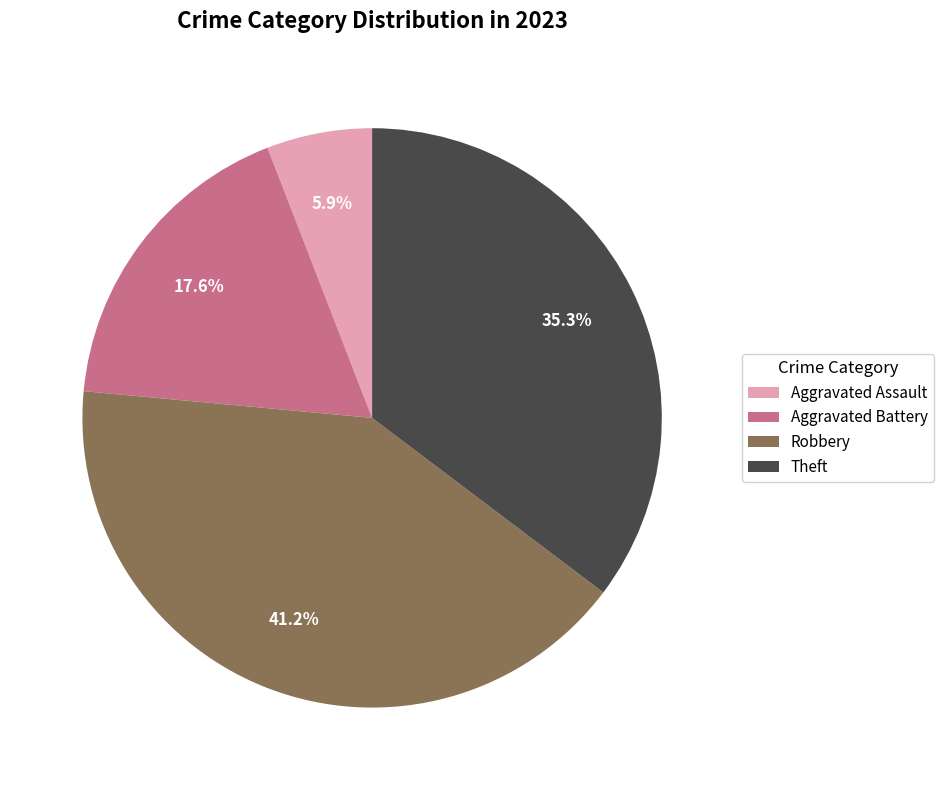

Count the number of slices in the pie.

4